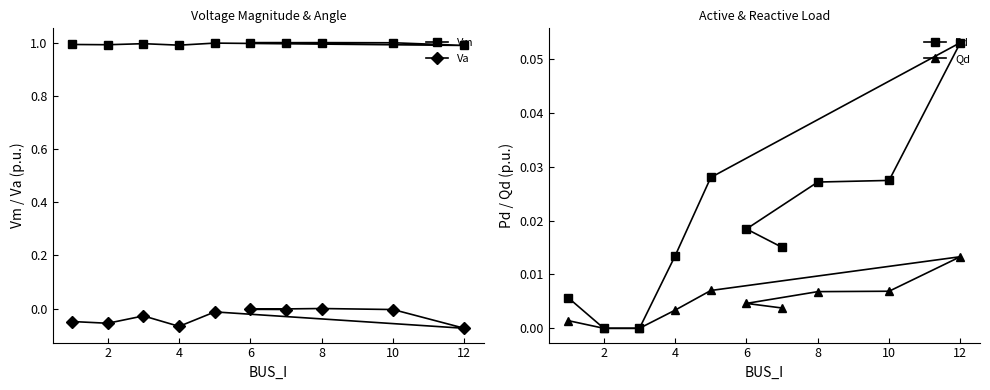

The Vm series shows 1.6 at 8. True or false?

False